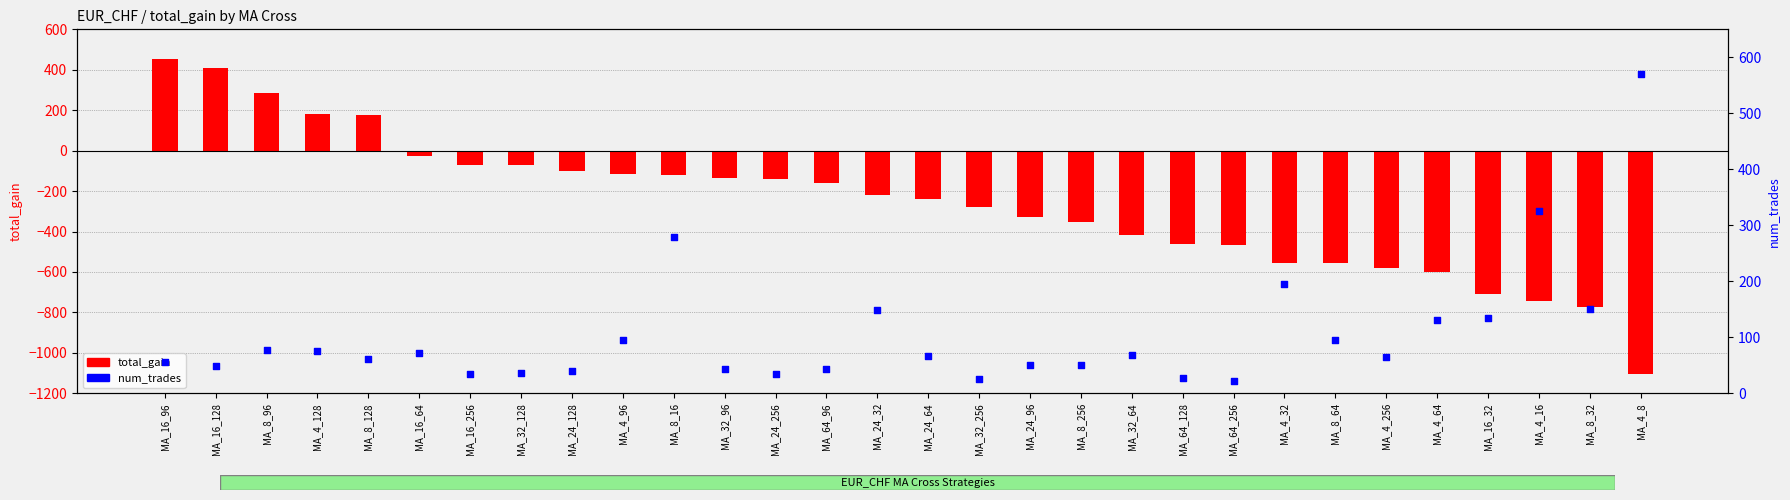

What is the total value across all series at MA_32_64?

-350.2